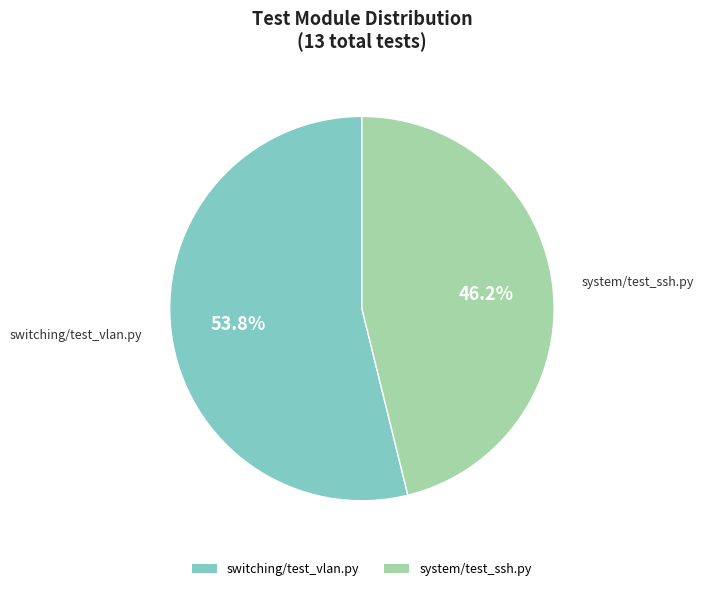

Which slice is the smallest?

system/test_ssh.py